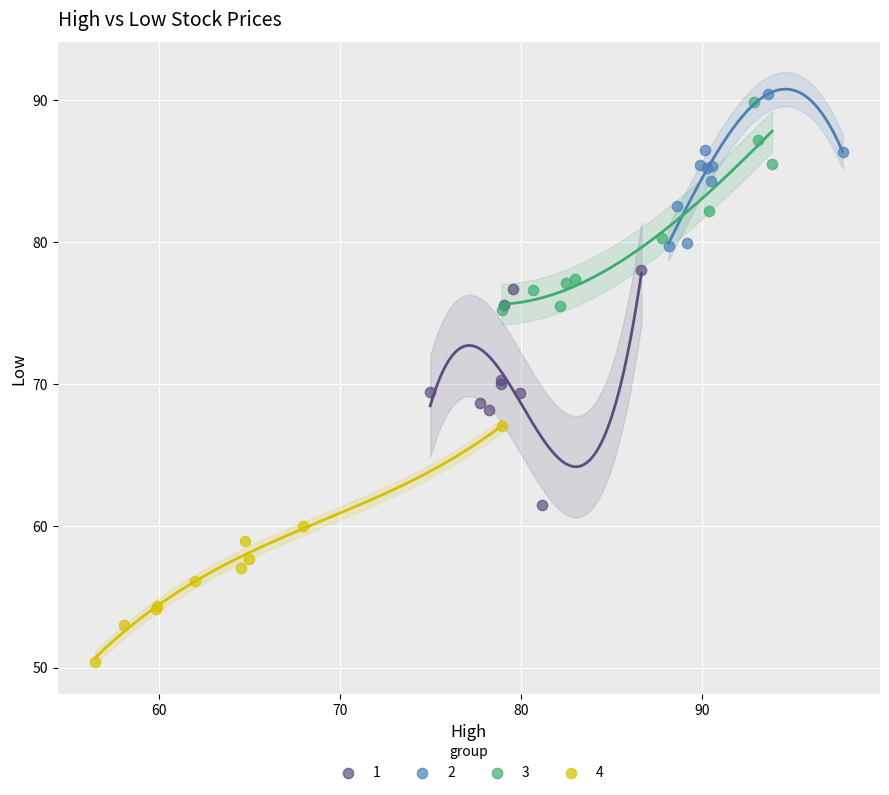

Which series reaches the minimum Y coordinate?

4